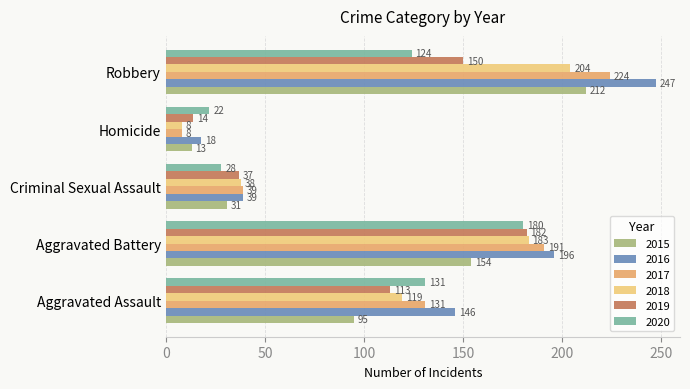

Count the number of categories in the chart.

5